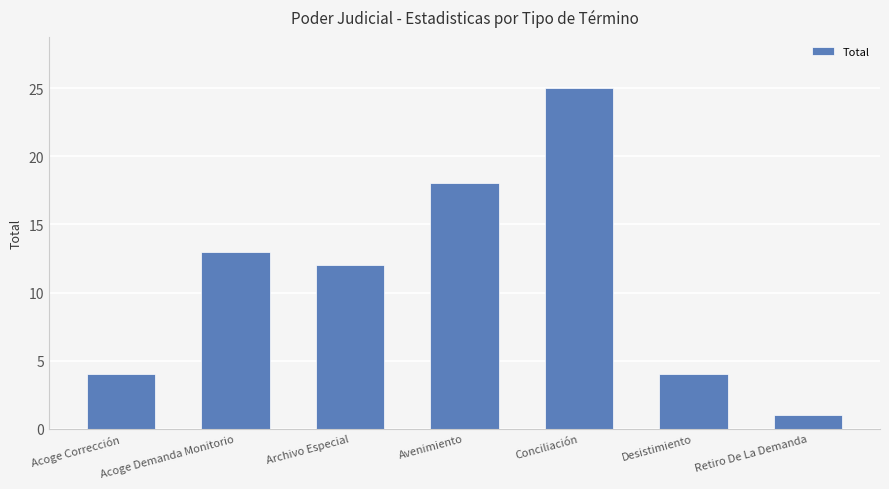

Which has a higher value, Conciliación or Archivo Especial?

Conciliación